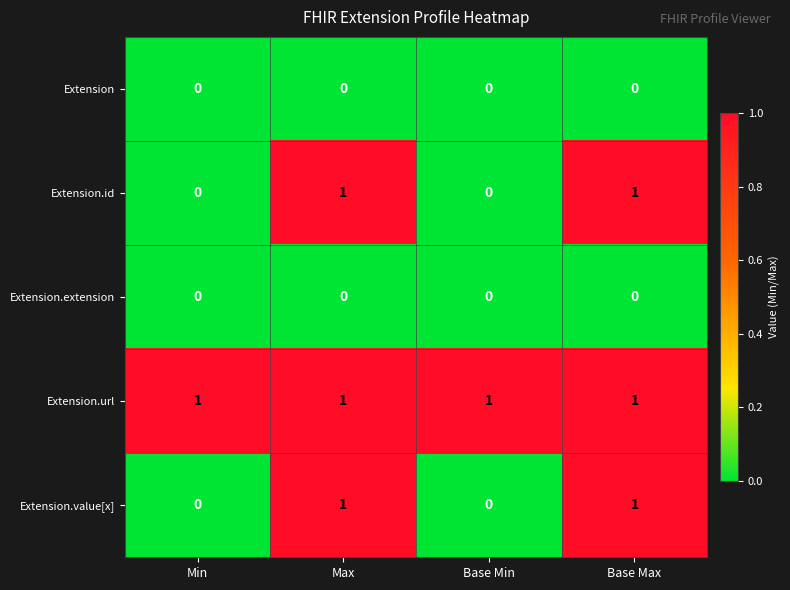

Reading left to right, list all the values displayed in this chart.

Extension: 0	0	0	0
Extension.id: 0	1	0	1
Extension.extension: 0	0	0	0
Extension.url: 1	1	1	1
Extension.value[x]: 0	1	0	1